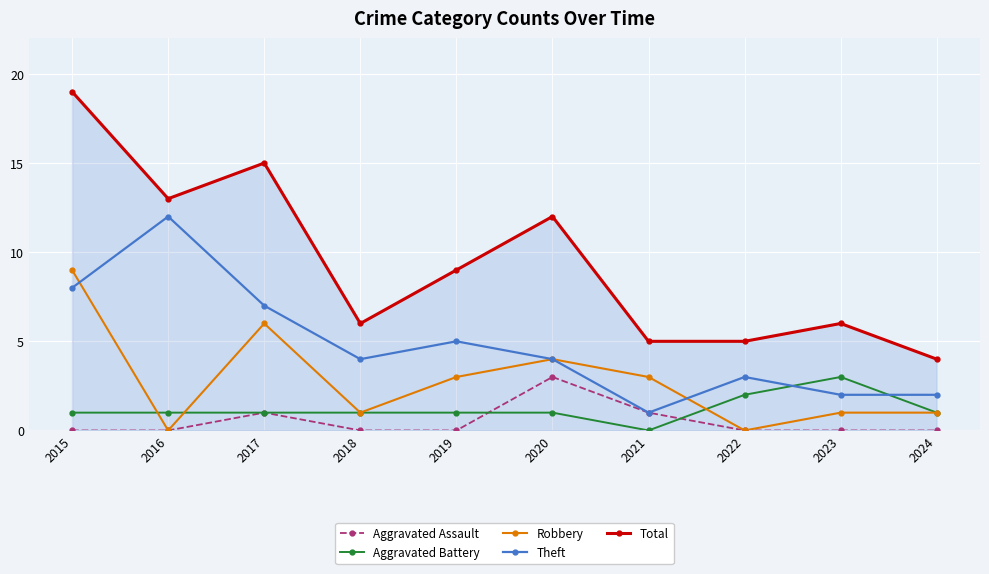

How many interior local valleys does the Robbery series have?

3